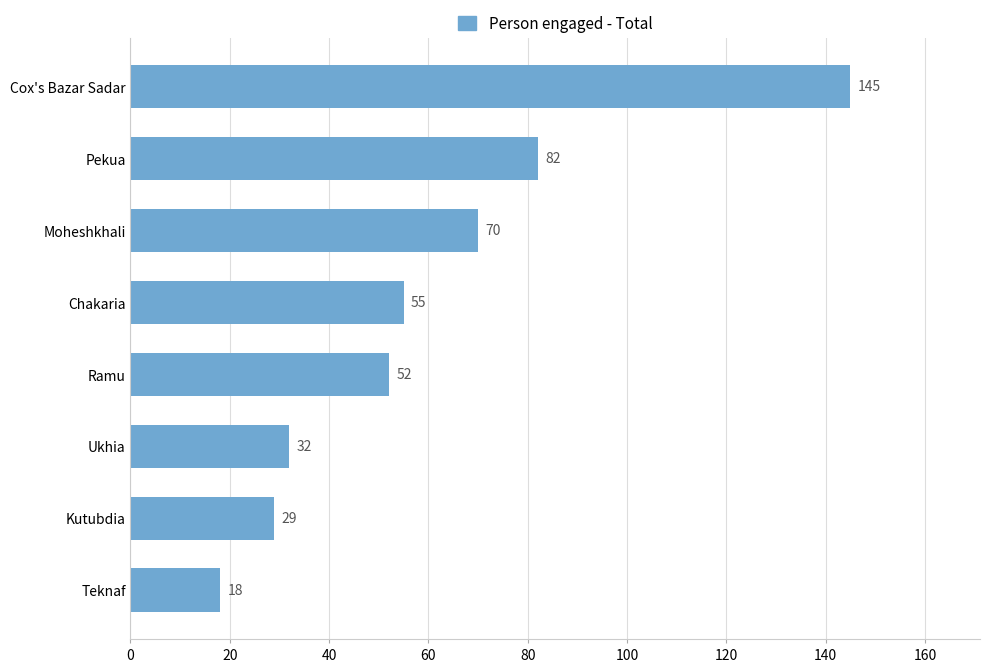

Which has a higher value, Kutubdia or Pekua?

Pekua